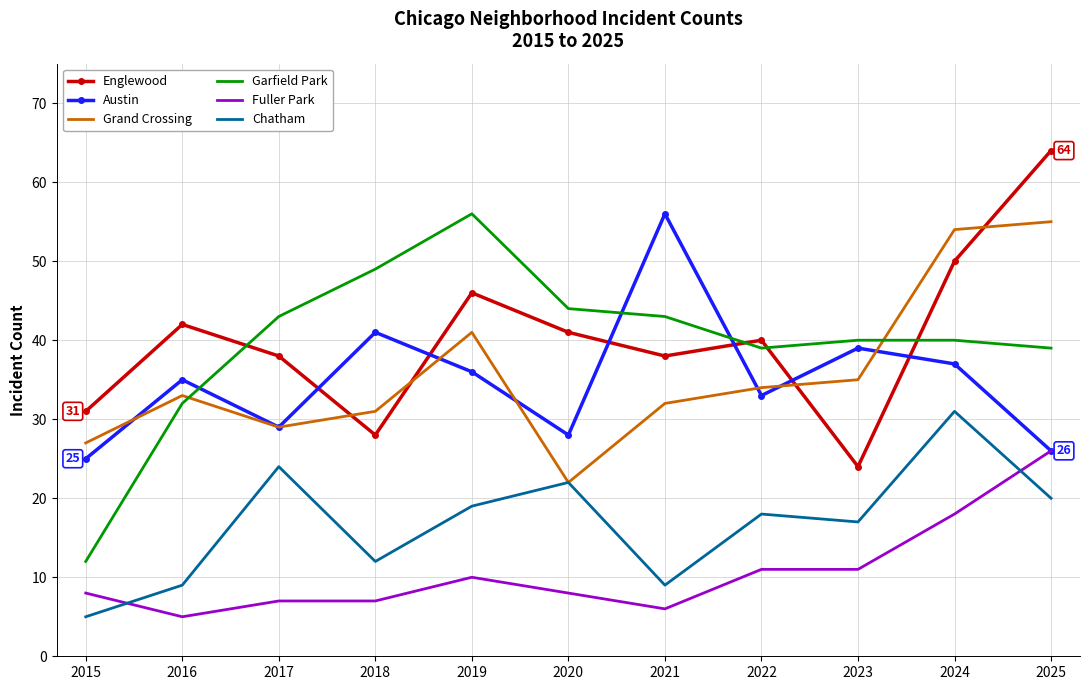

What is the difference between the highest and lowest values at 2024?

36